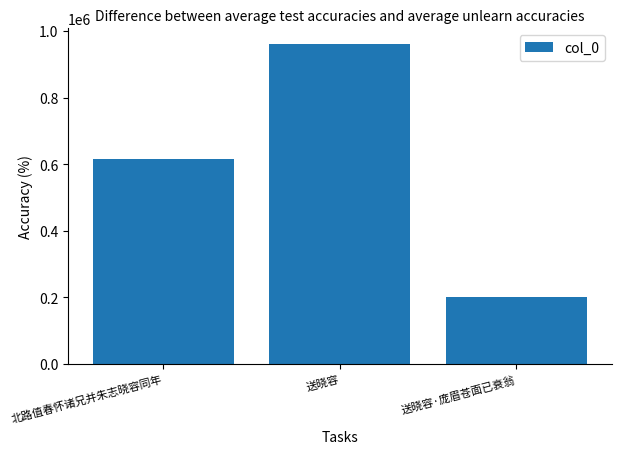

Reading left to right, what are all the values shown in this chart?

617001	959400	200622